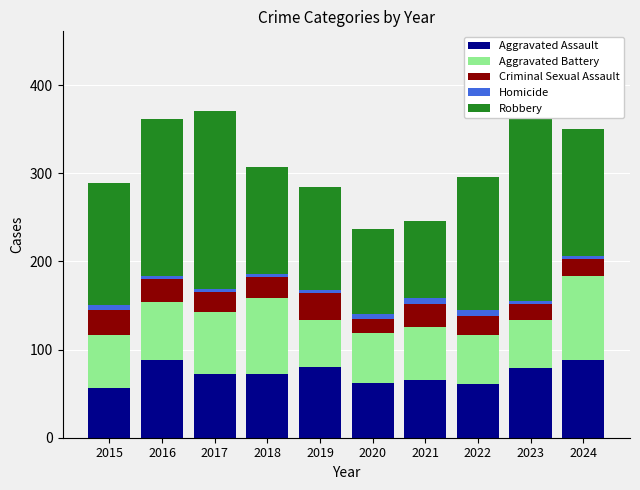

Rank the series at 2018 from lowest to highest value.

Homicide, Criminal Sexual Assault, Aggravated Assault, Aggravated Battery, Robbery